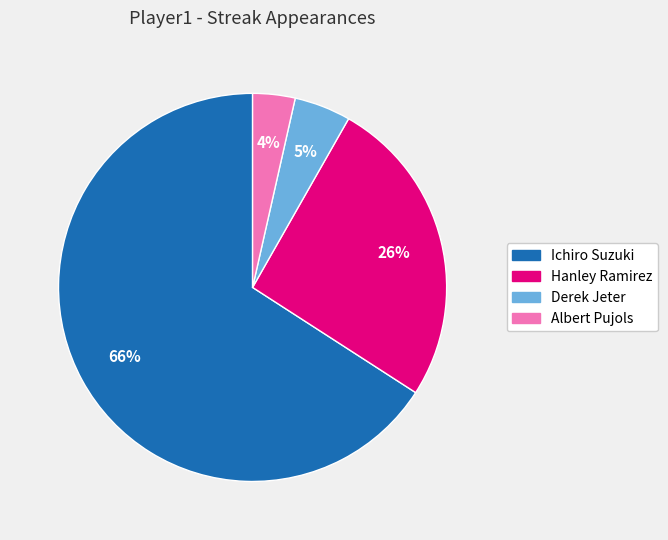

Do Ichiro Suzuki and Albert Pujols together represent more than half of the pie?

Yes